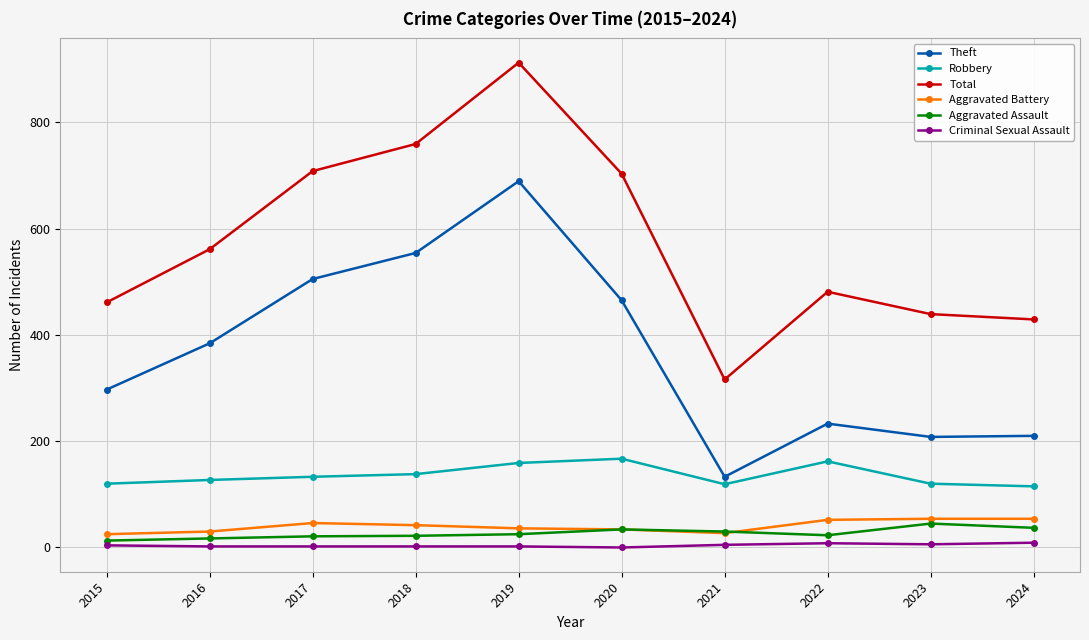

True or false: Criminal Sexual Assault and Aggravated Assault intersect in this chart.

False